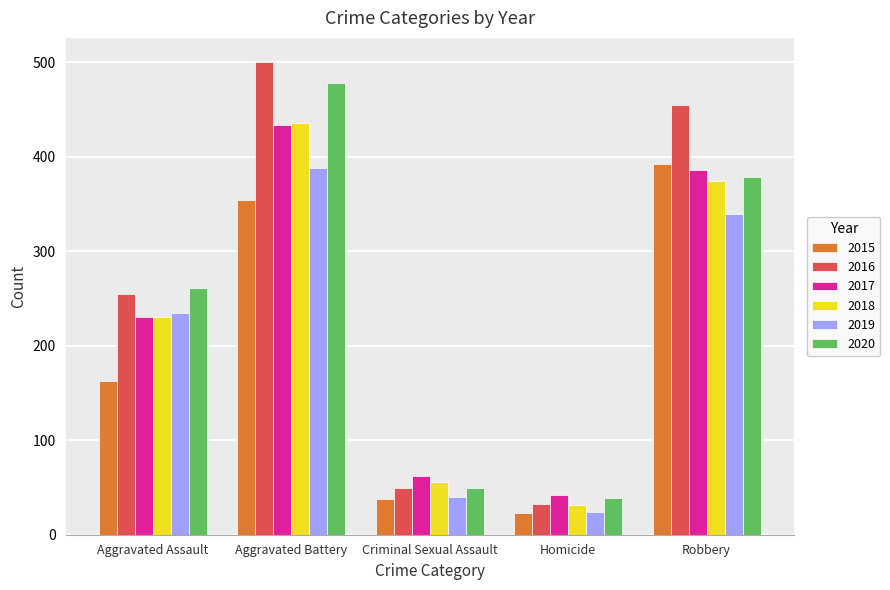

What position from the right is Aggravated Assault?

5